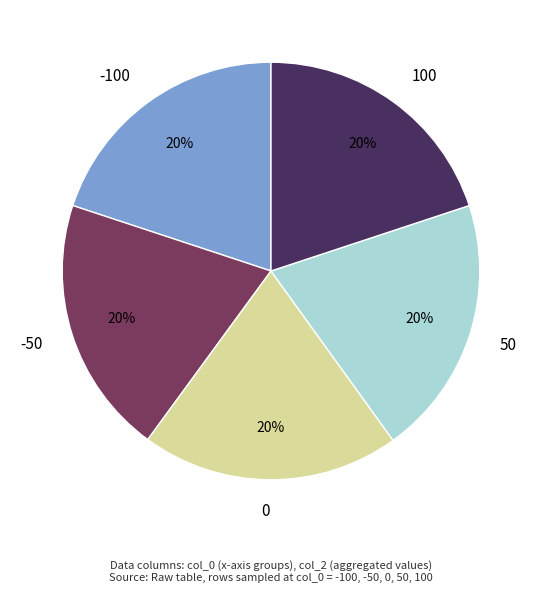

To the nearest percent, what portion does -50 represent?

20%